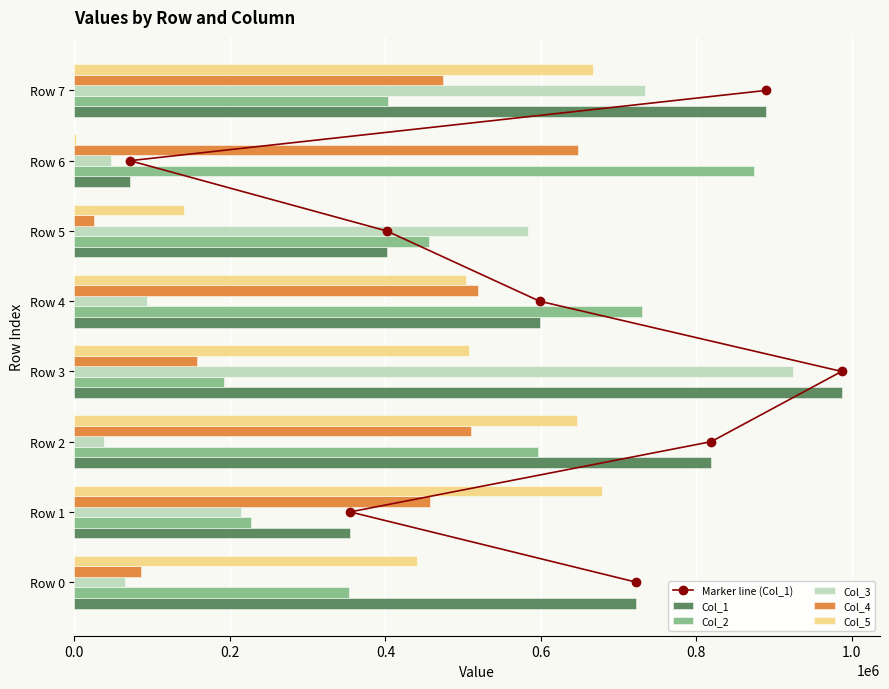

What is the sum of the Col_3 values at Row 4 and Row 2?

130902